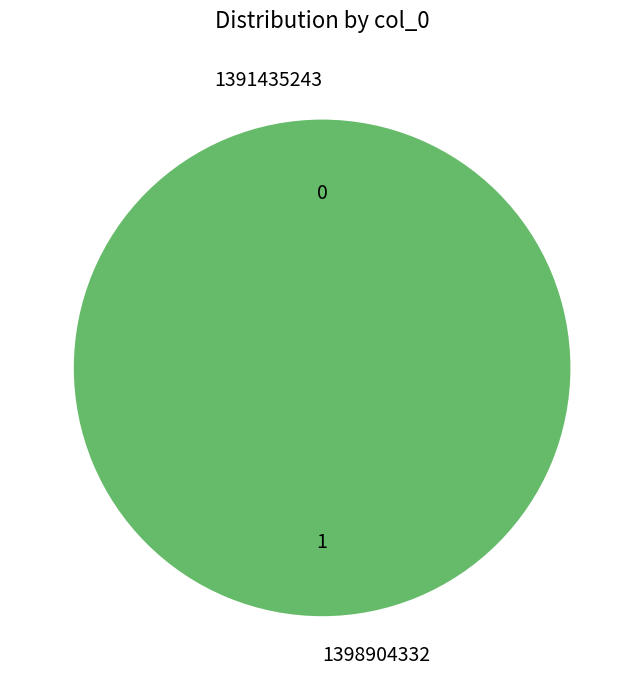

Between 1391435243 and 1398904332, which is larger?

1398904332